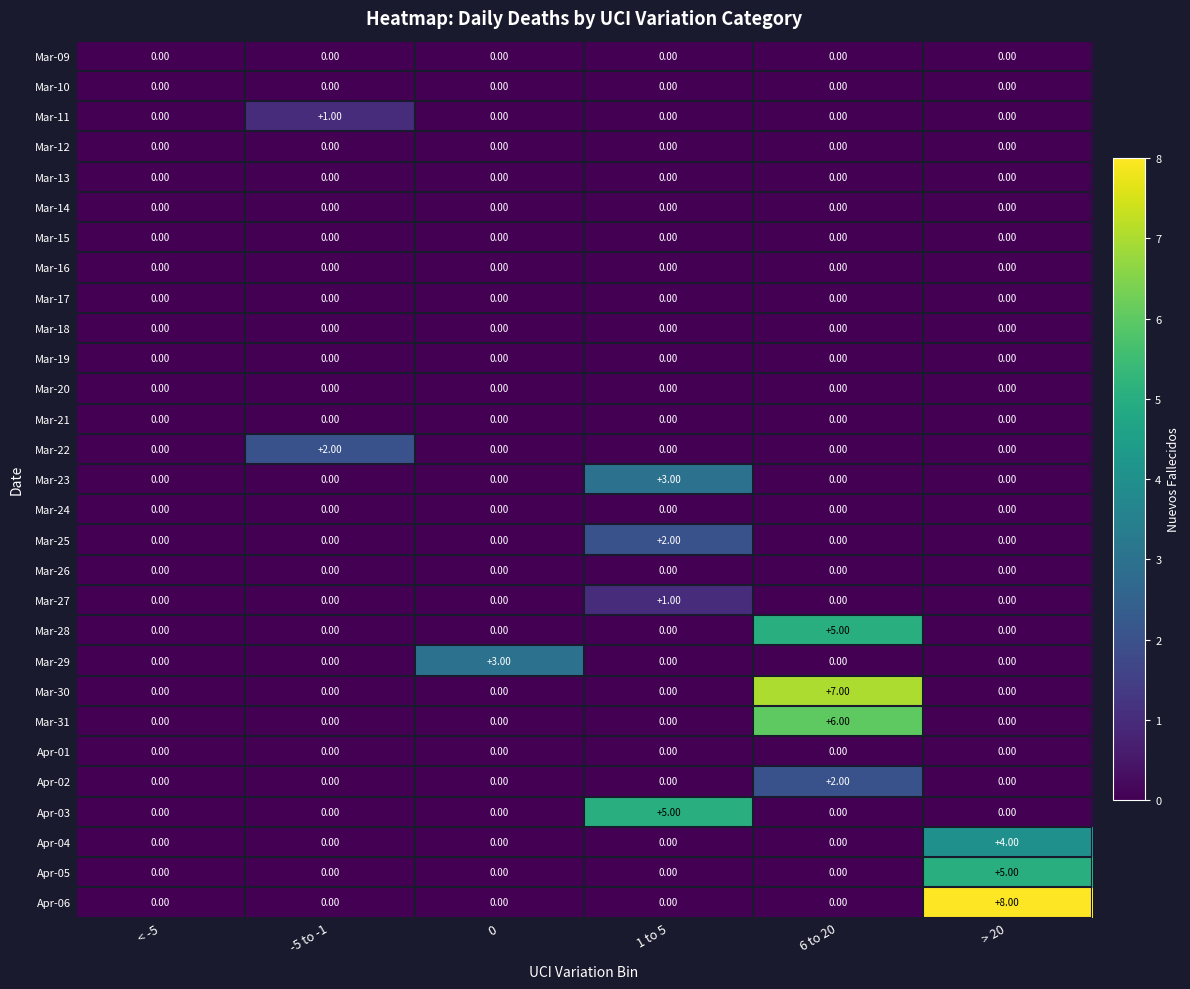

What is the total value across all series at 1 to 5?

11